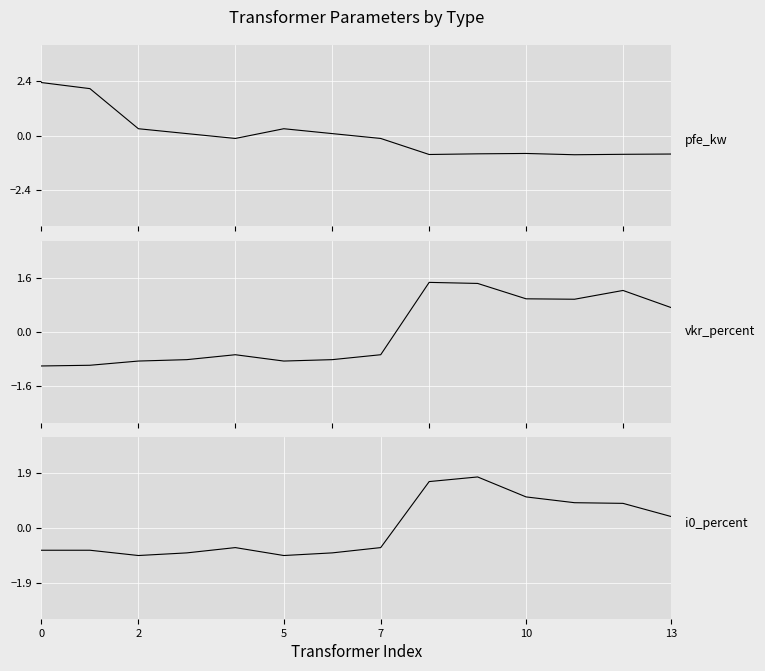

True or false: i0_percent and vkr_percent cross at least once.

True